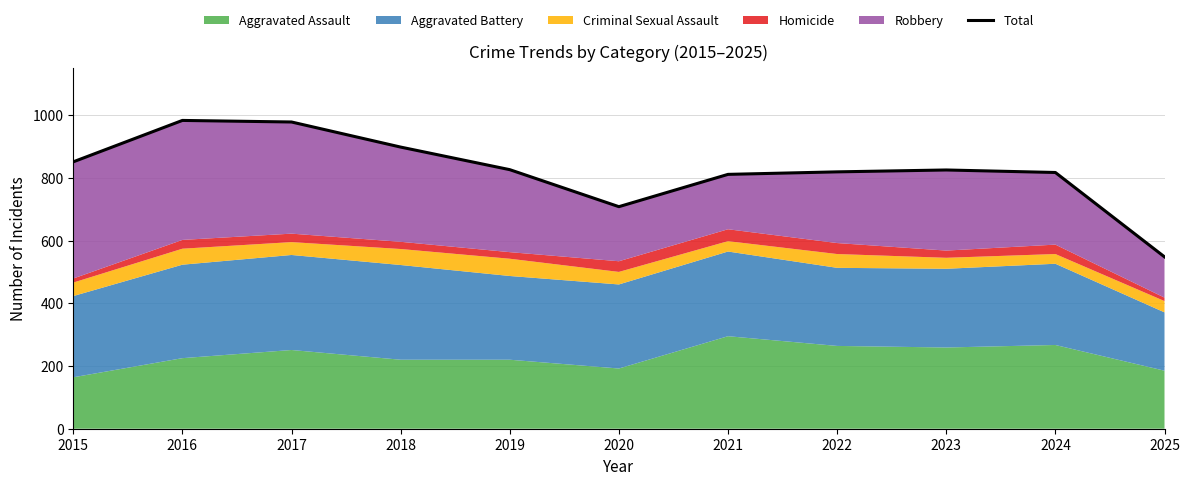

What is the minimum value shown in the chart?

548